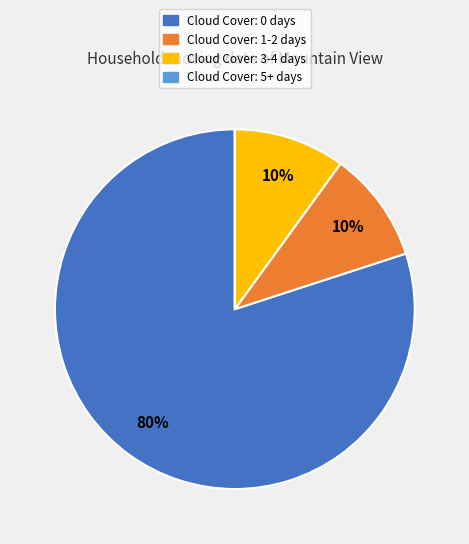

Which category has the biggest portion of the pie?

Cloud Cover: 0 days